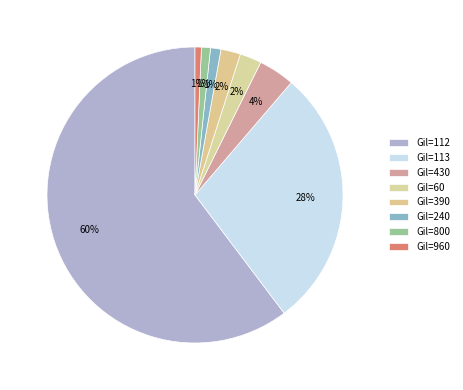

Count the number of slices in the pie.

8